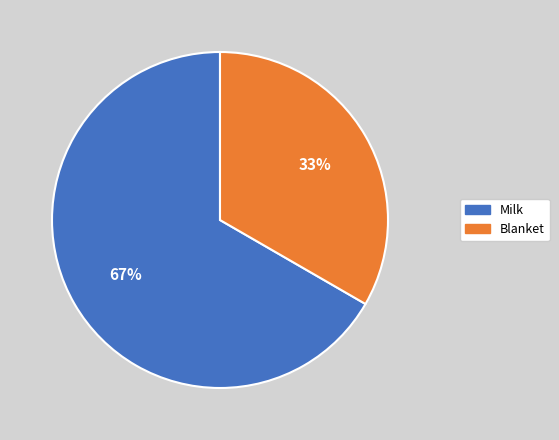

What is the ratio of the value at Milk to the value at Blanket?

2.0